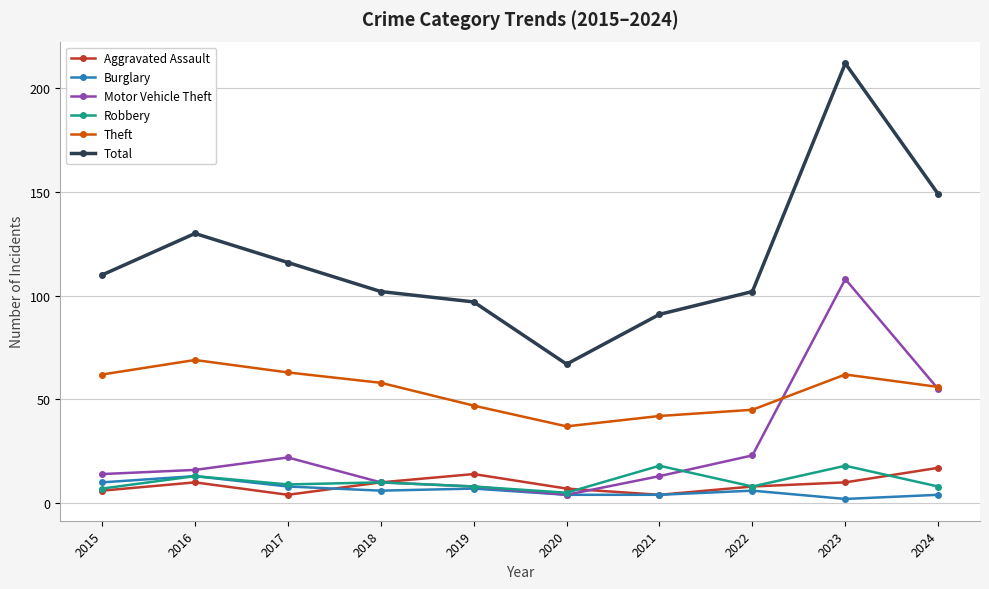

Reading left to right, list all the values displayed in this chart.

Aggravated Assault: 6	10	4	10	14	7	4	8	10	17
Burglary: 10	13	8	6	7	4	4	6	2	4
Motor Vehicle Theft: 14	16	22	10	8	4	13	23	108	55
Robbery: 7	13	9	10	8	5	18	8	18	8
Theft: 62	69	63	58	47	37	42	45	62	56
Total: 110	130	116	102	97	67	91	102	212	149